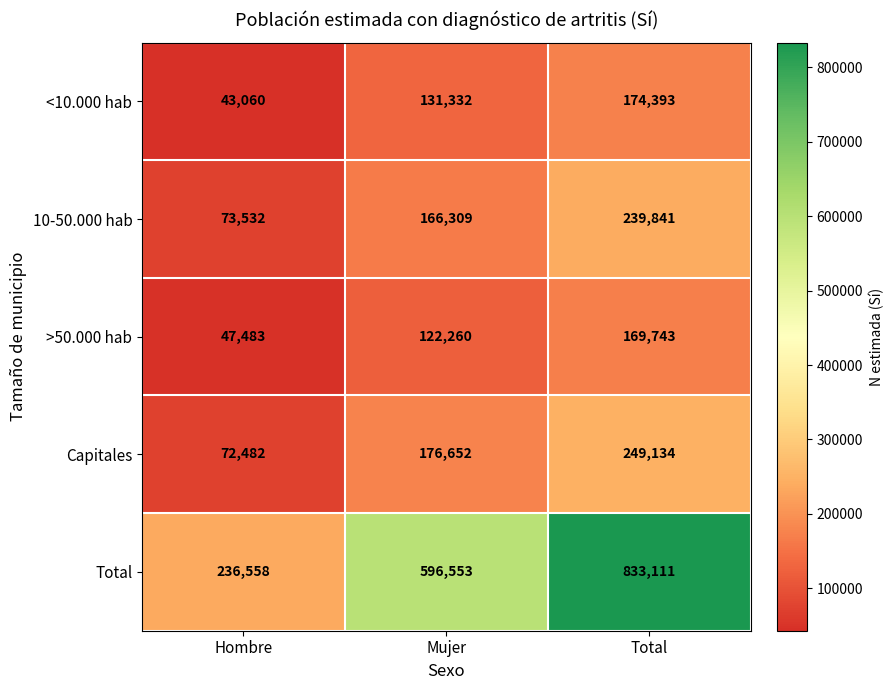

Read the 10-50.000 hab value at Mujer, to the nearest 50.

166300